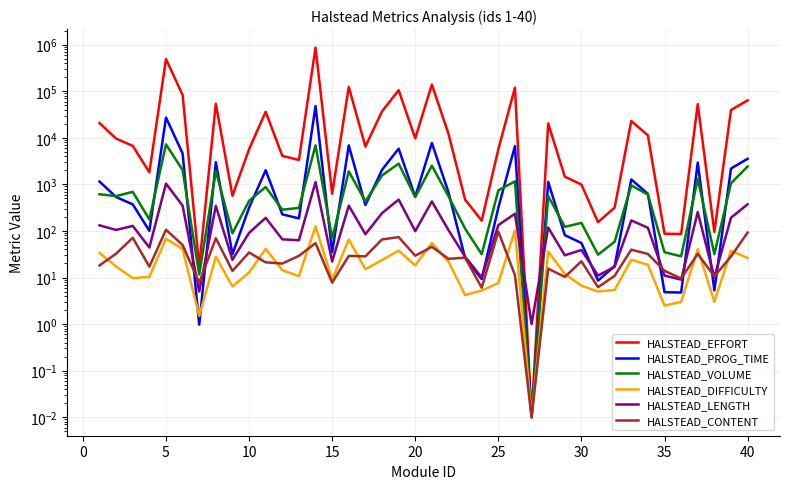

What are all the series names shown in the legend?

HALSTEAD_EFFORT, HALSTEAD_PROG_TIME, HALSTEAD_VOLUME, HALSTEAD_DIFFICULTY, HALSTEAD_LENGTH, HALSTEAD_CONTENT